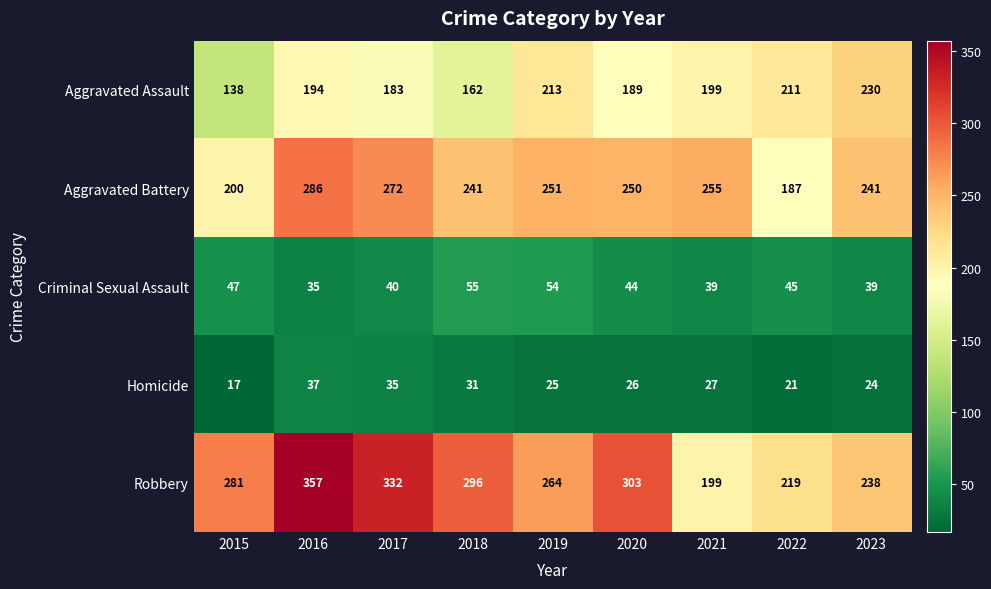

At which category does the chart reach its minimum across all series?

2015